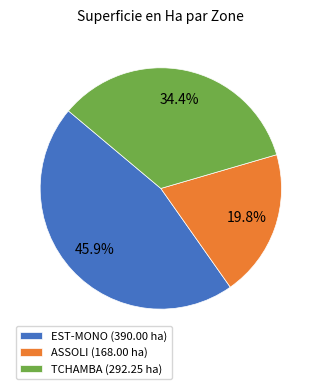

Does EST-MONO account for over 50% of the chart?

No